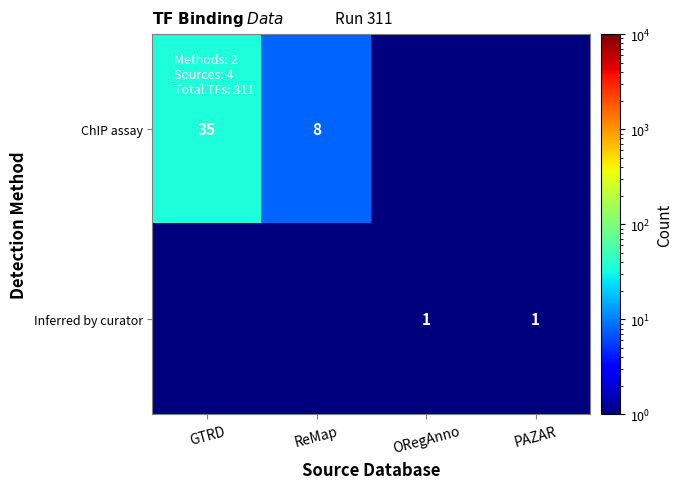

Is the value of Inferred by curator at ORegAnno greater than the value of ChIP assay at ReMap?

No